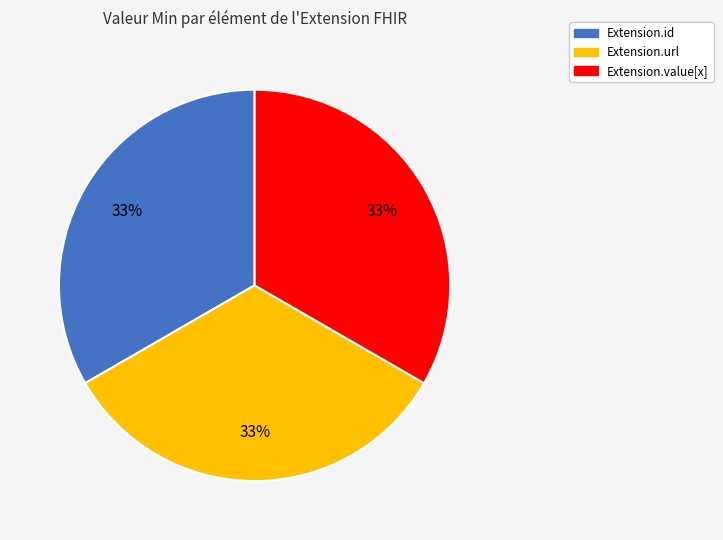

To the nearest percent, what is the average slice percentage?

33%